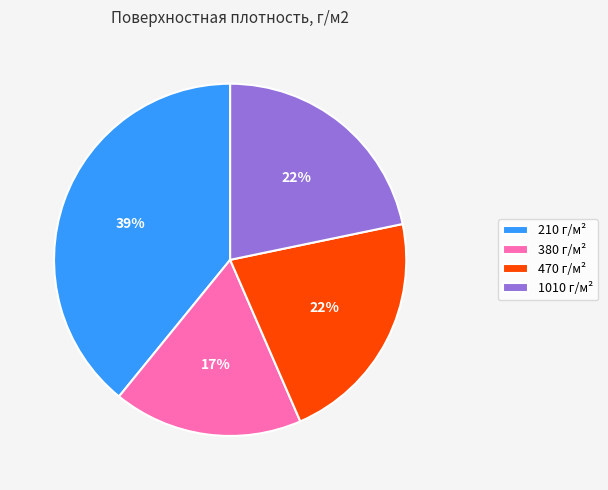

How many slices are in this pie chart?

4